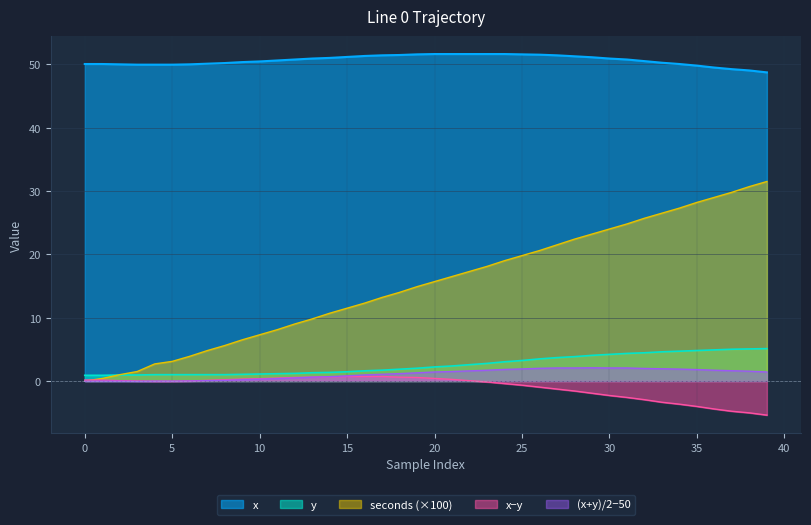

What is the minimum value for x−y?

-5.4